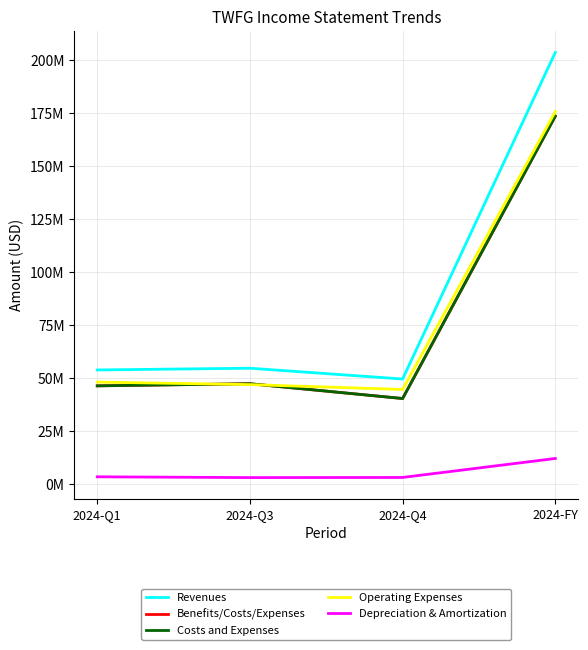

The value of Revenues at 2024-Q3 is 82538016. True or false?

False